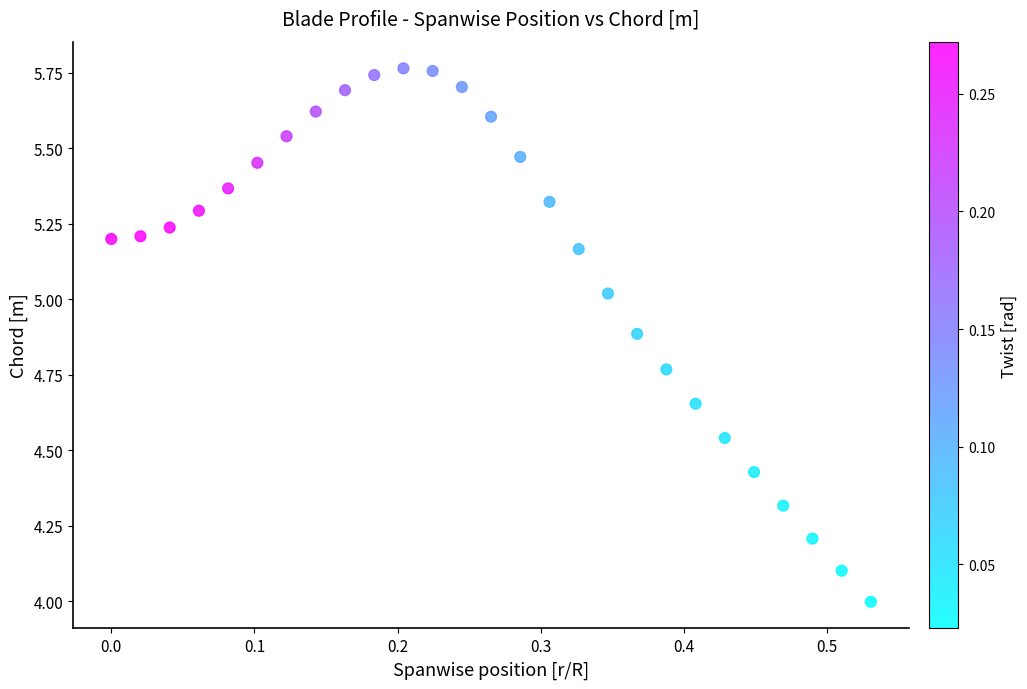

What is the range of X values (max minus min)?

0.5